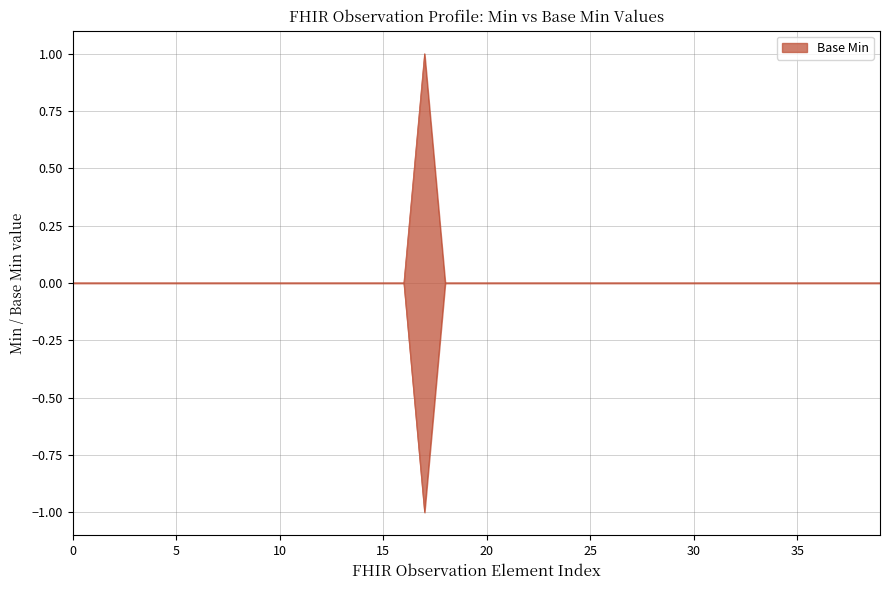

Does the chart display data point markers on the line(s)?

No